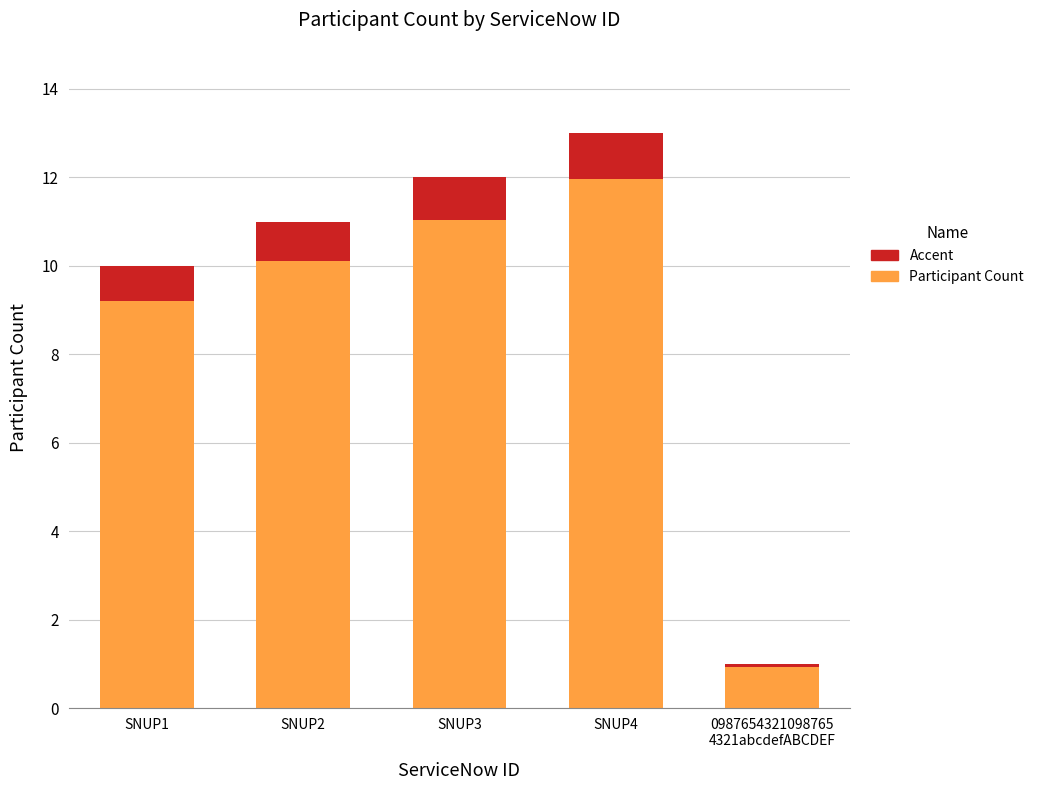

Which category has the lowest value in the Participant Count series?

0987654321098765
4321abcdefABCDEF